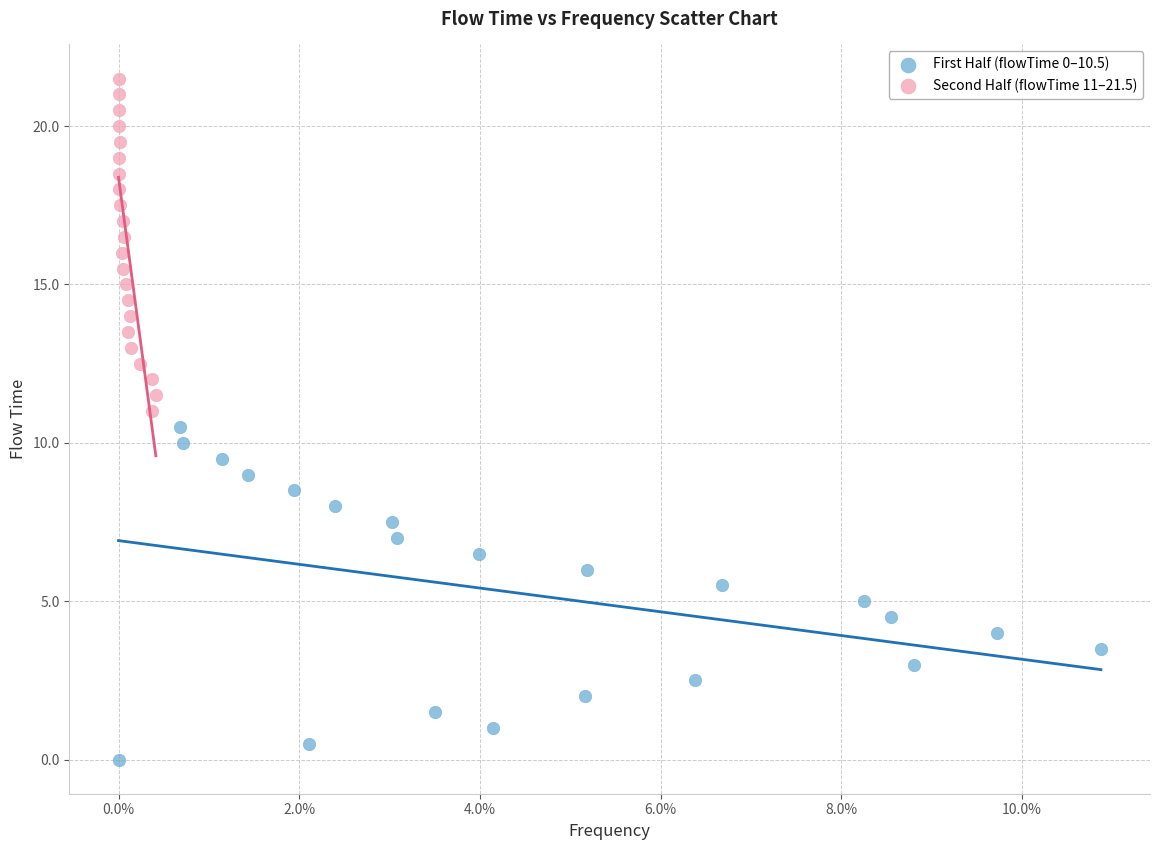

What are all the series names shown in the legend?

First Half (flowTime 0–10.5), Second Half (flowTime 11–21.5)